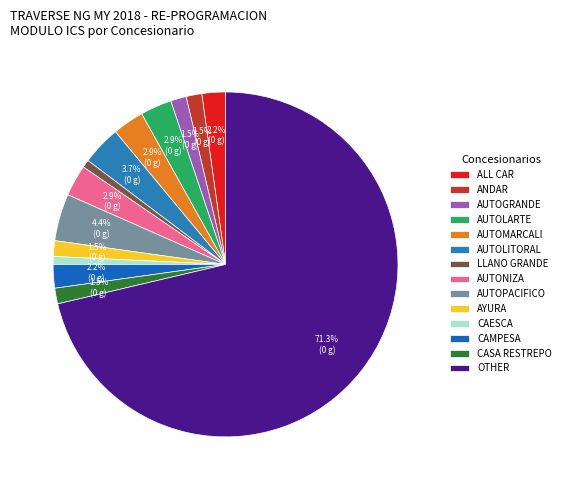

What is the ratio of the value at ANDAR to the value at CASA RESTREPO?

1.0